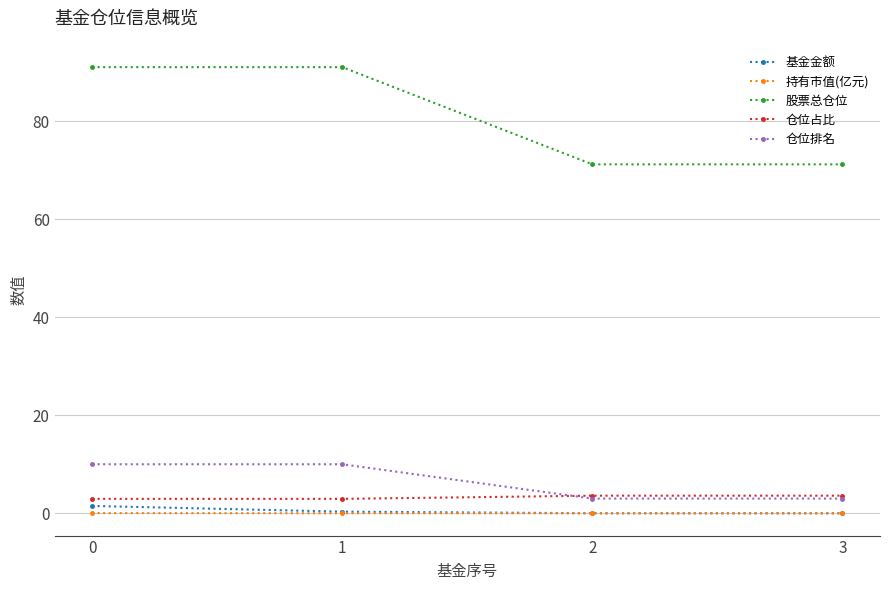

True or false: 基金金额 has more than 2 interior local peaks.

False